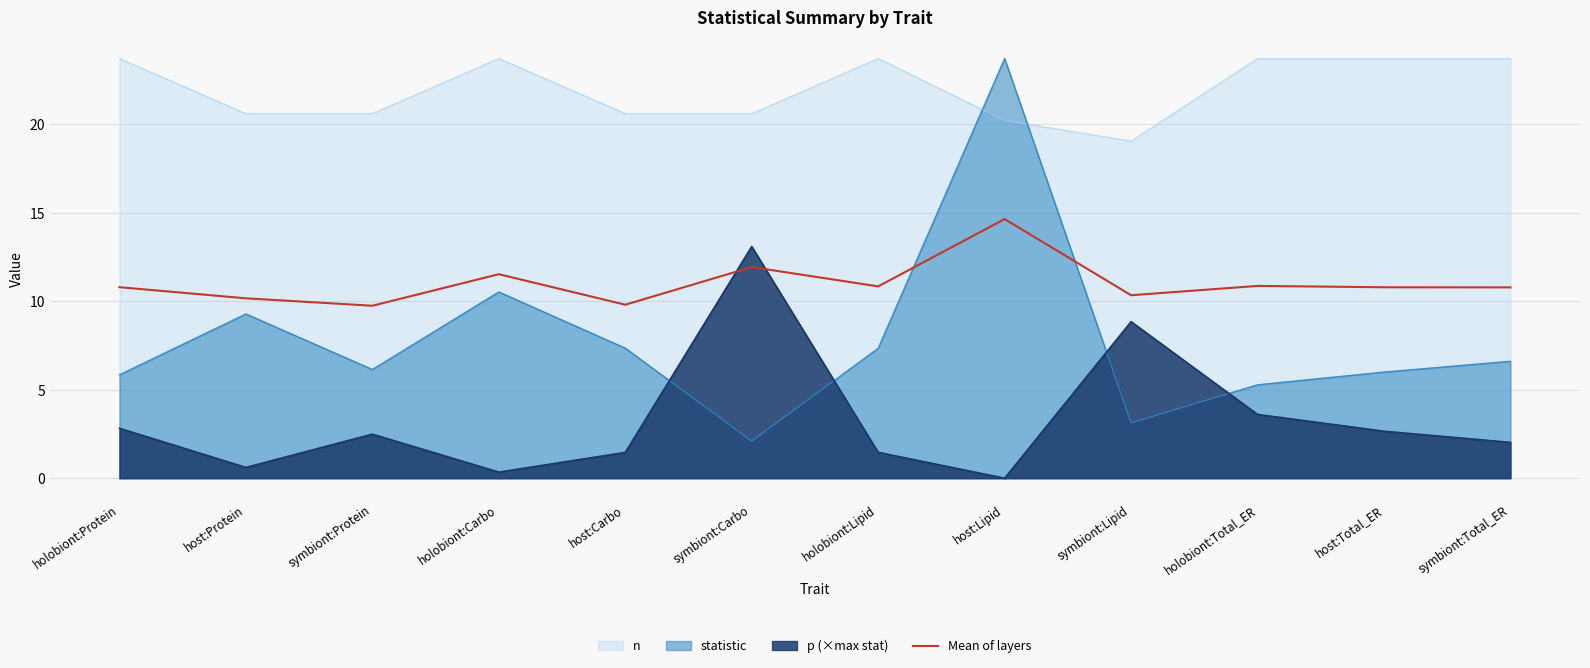

What is the label of the 7th point from the right?

symbiont:Carbo